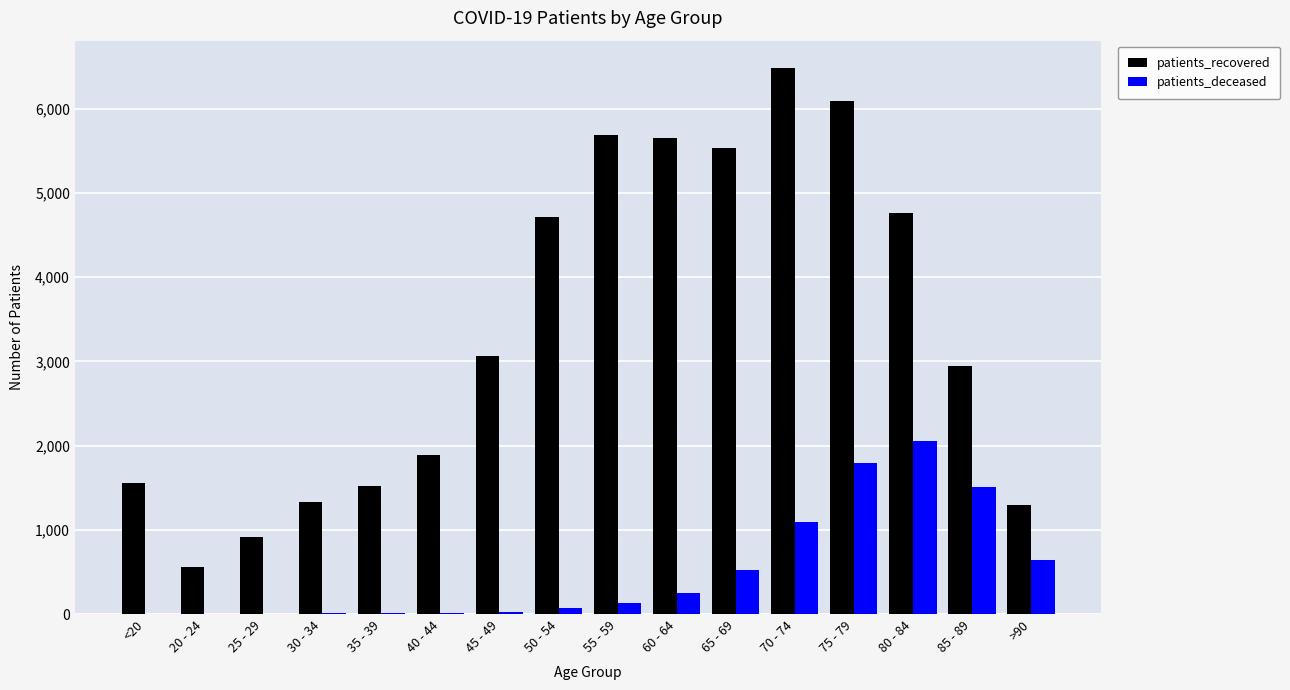

Which category has the highest value in the patients_recovered series?

70 - 74